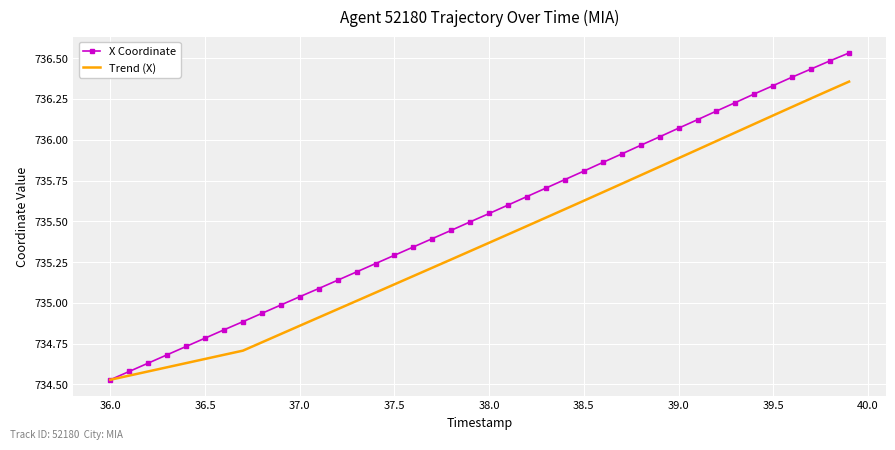

What is the difference between the maximum and minimum values in the Trend (X) series?

1.8